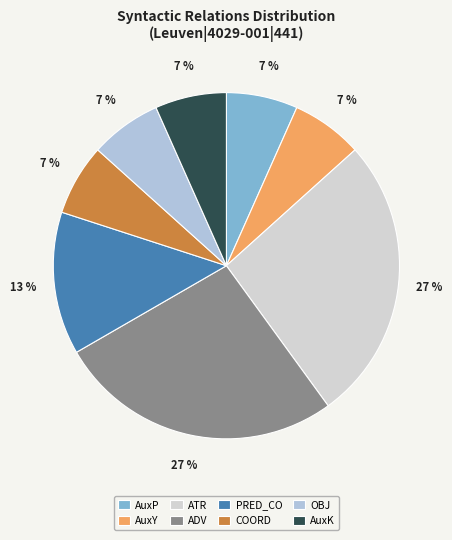

To the nearest percent, what is the difference between the COORD and ATR slice percentages?

20%